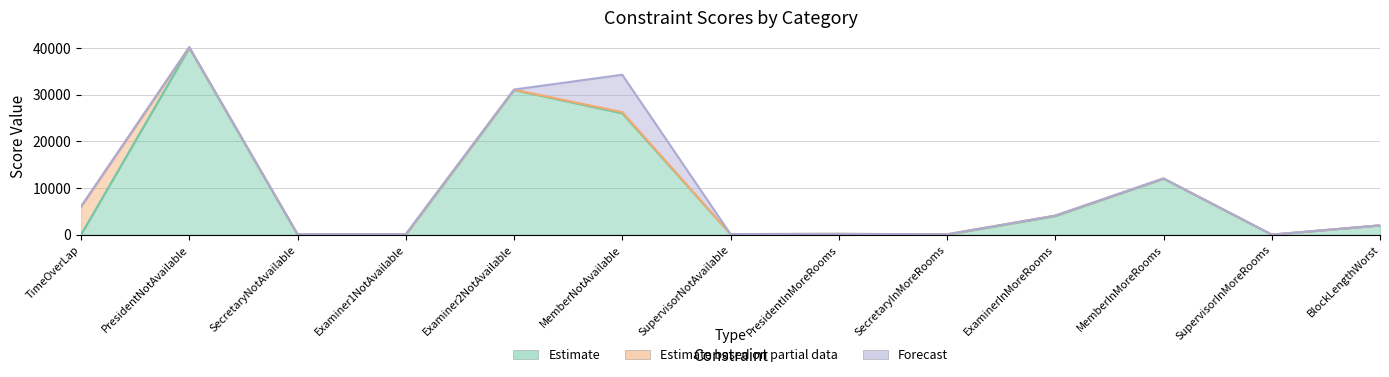

In Estimate based on partial data, how many points are lower than both neighbors (excluding endpoints)?

2